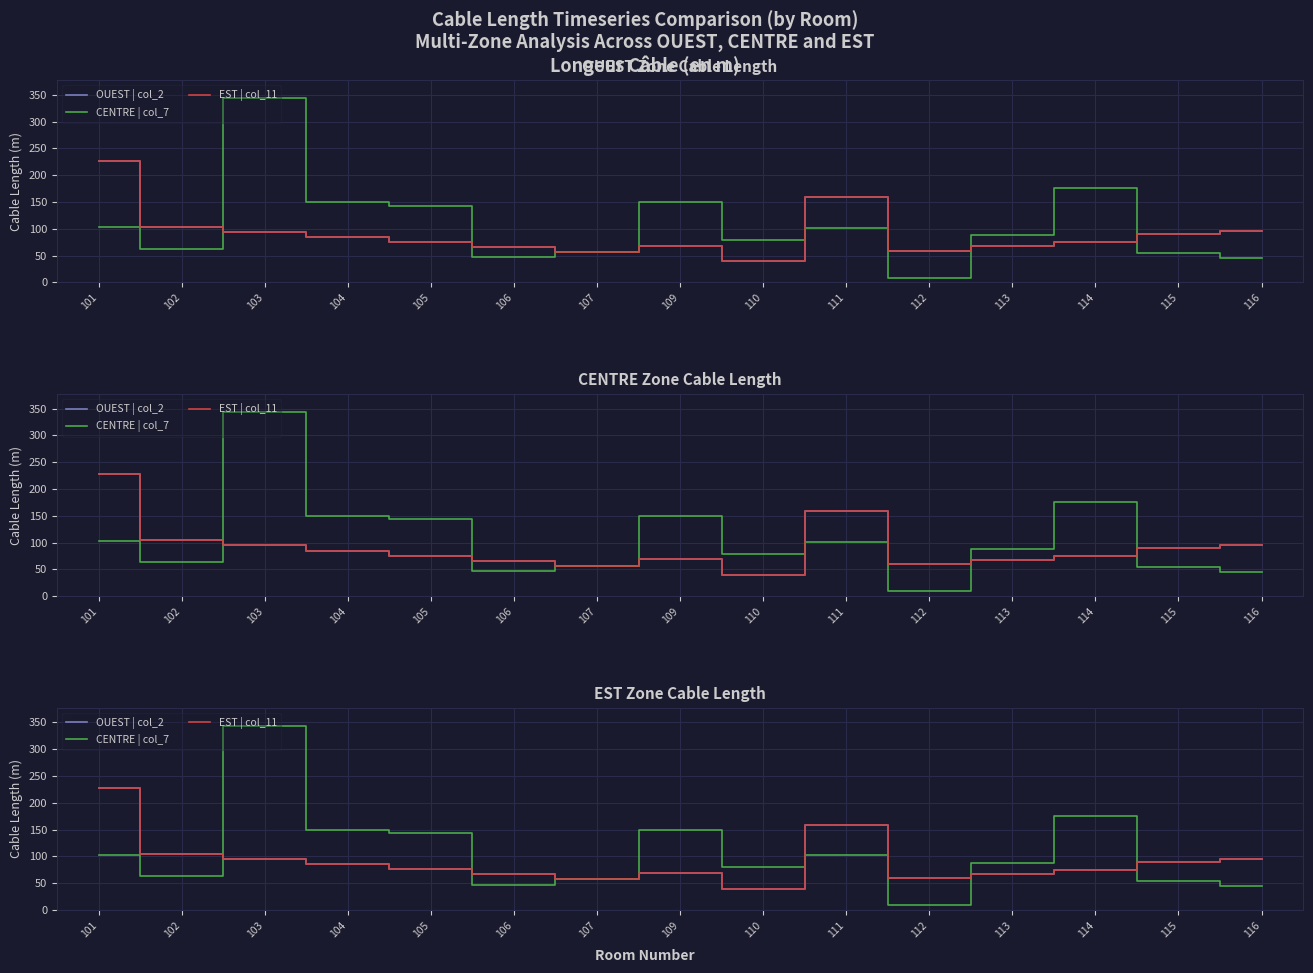

Which has a higher value, 114 or 107?

114